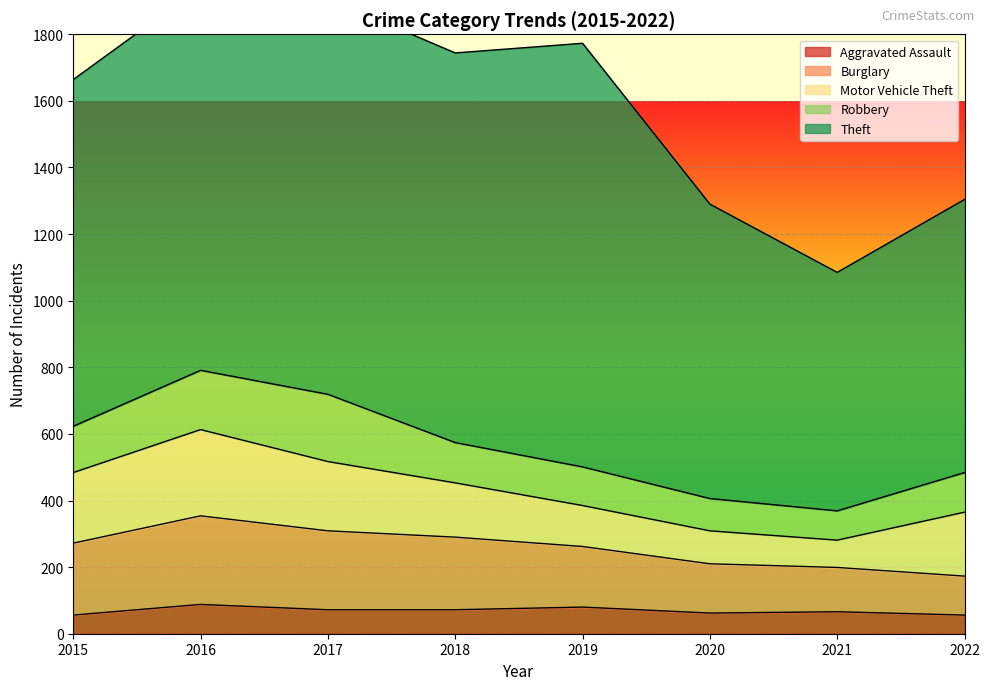

At which category does the chart reach its minimum across all series?

2015